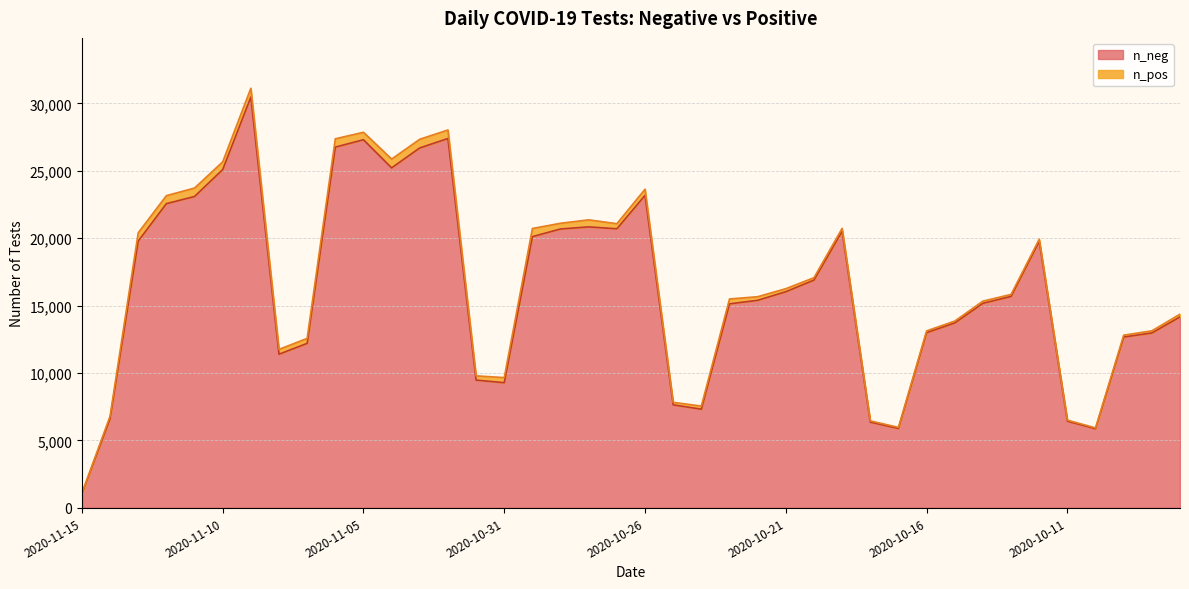

What is the difference between the second highest and second lowest values?

21530